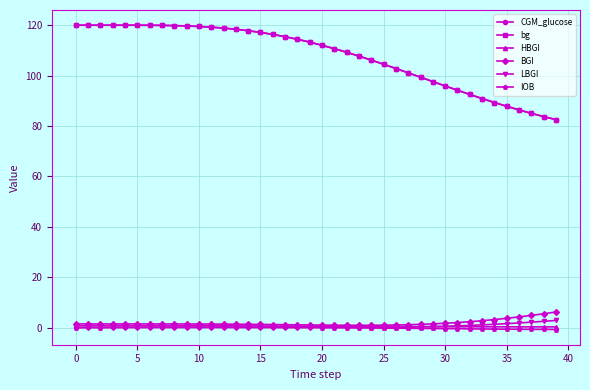

True or false: IOB has more than 2 points higher than both neighbors.

True